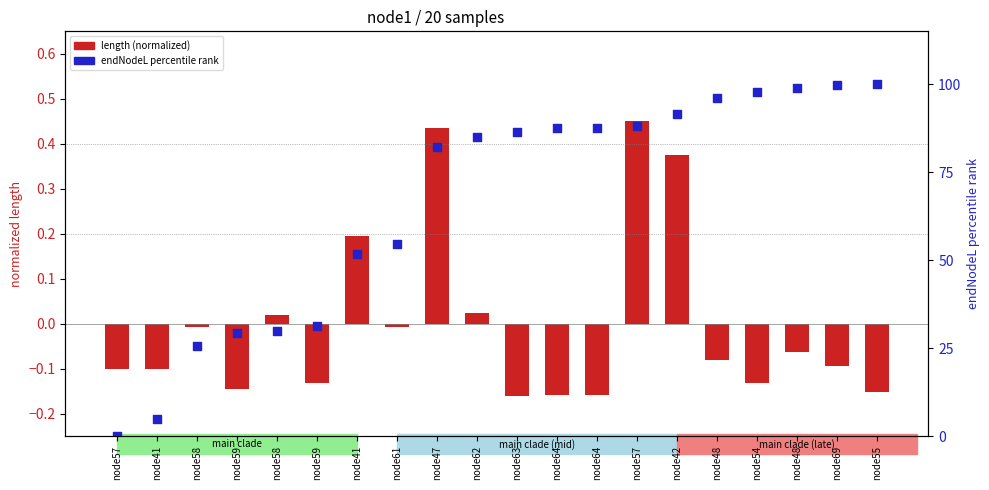

What are all the series names shown in the legend?

length (normalized), endNodeL (percentile rank)